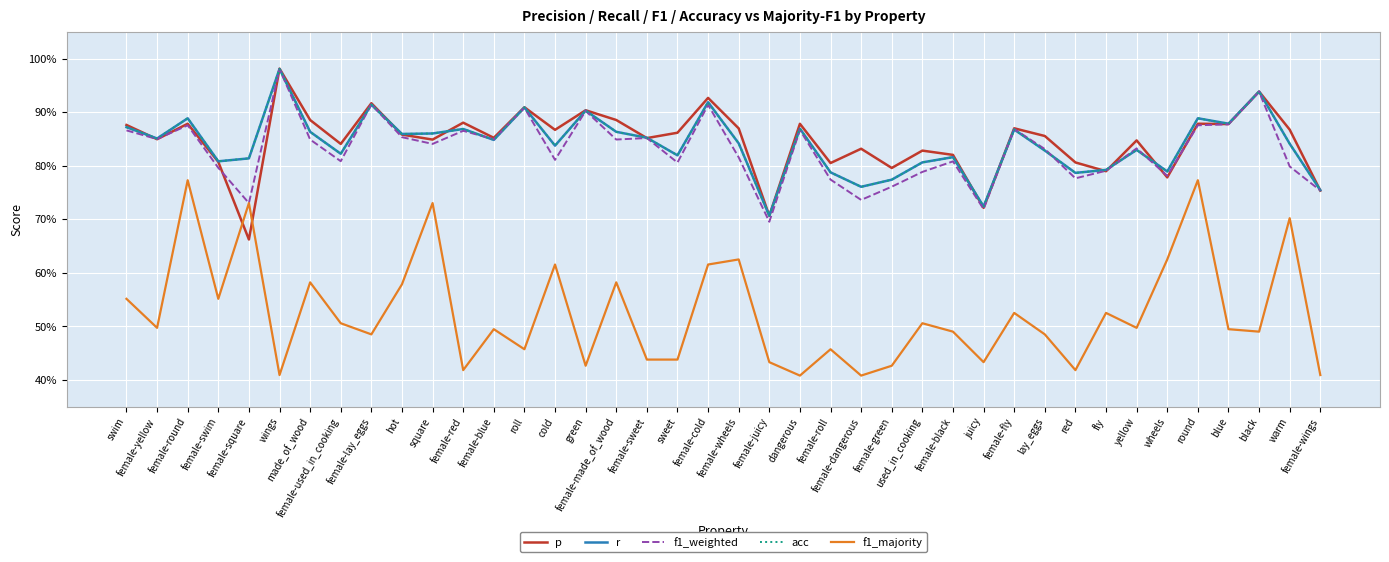

What is the smallest value displayed?

0.4